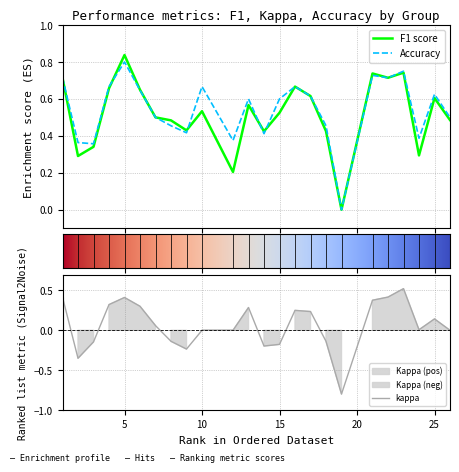

What are all the series names shown in the legend?

f1, kappa, accuracy